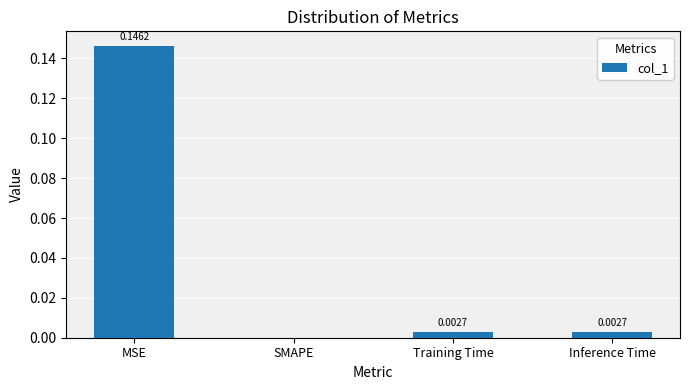

What is the sum of all values?

0.2